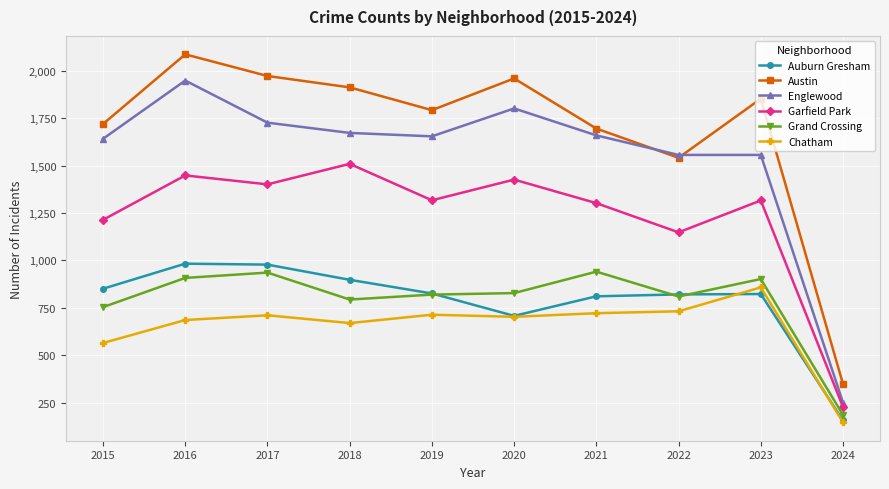

True or false: Garfield Park has more than 1 points higher than both neighbors.

True